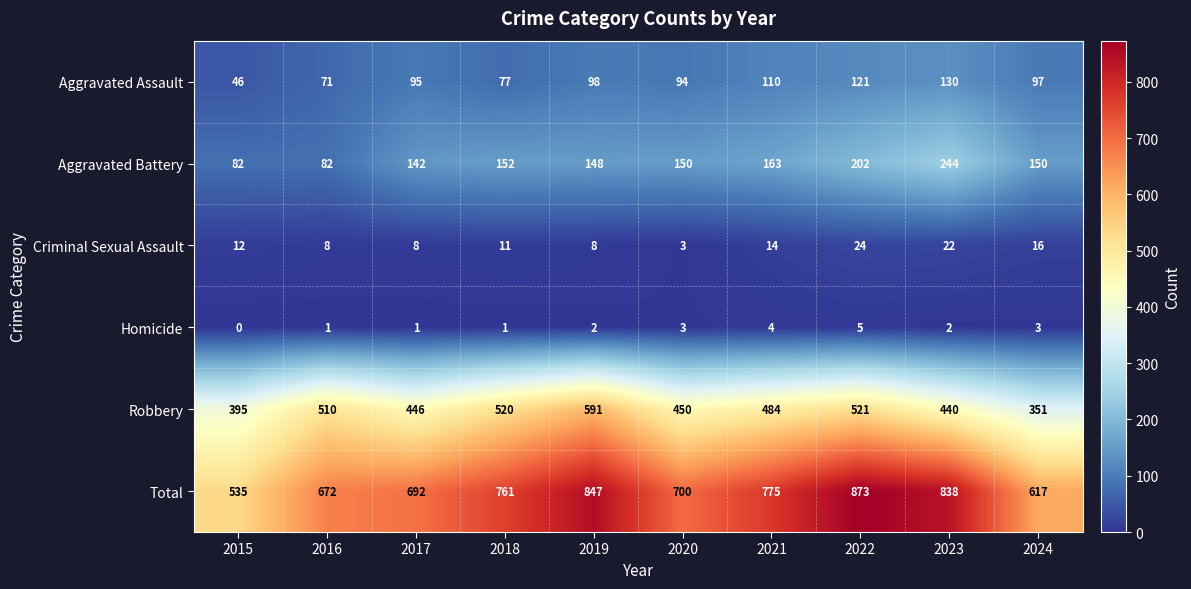

Which series has the largest range (max minus min)?

Total